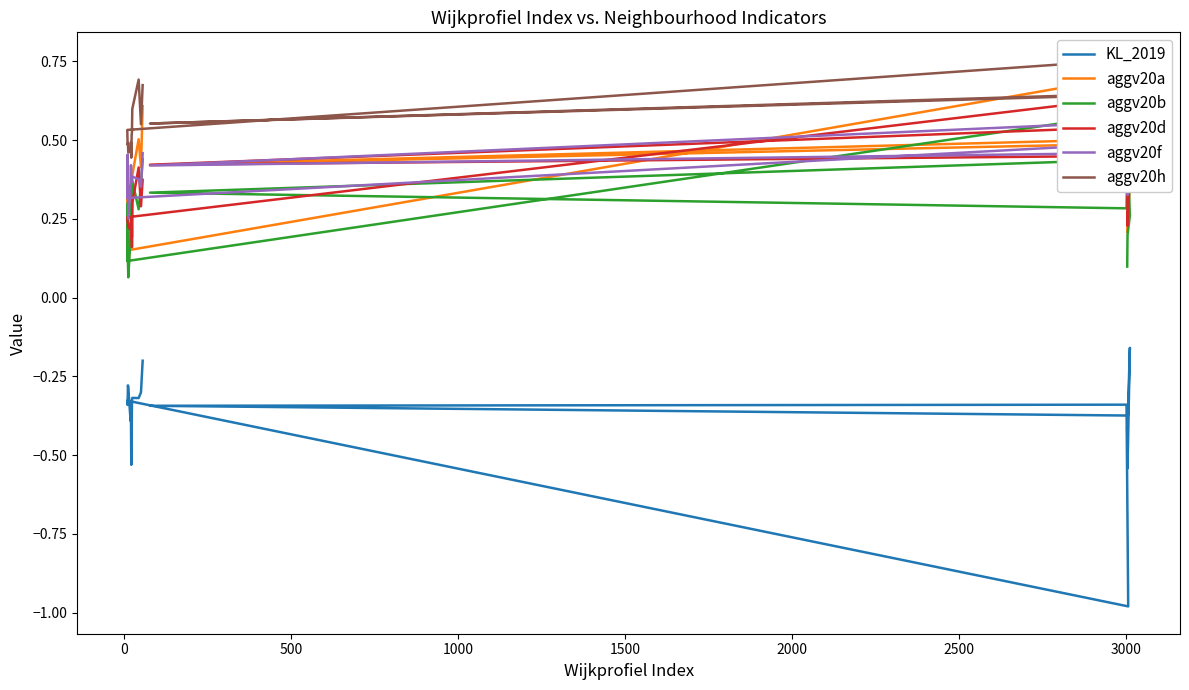

List the series in order of their peak value, highest first.

aggv20h, aggv20a, aggv20d, aggv20b, aggv20f, KL_2019